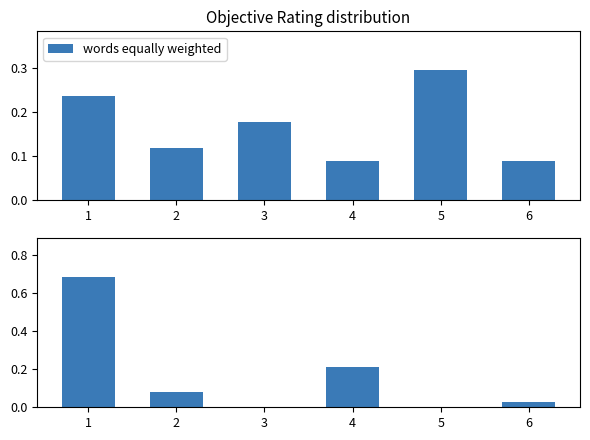

Rank the categories by Objective Rating value from lowest to highest.

4, 6, 2, 3, 1, 5